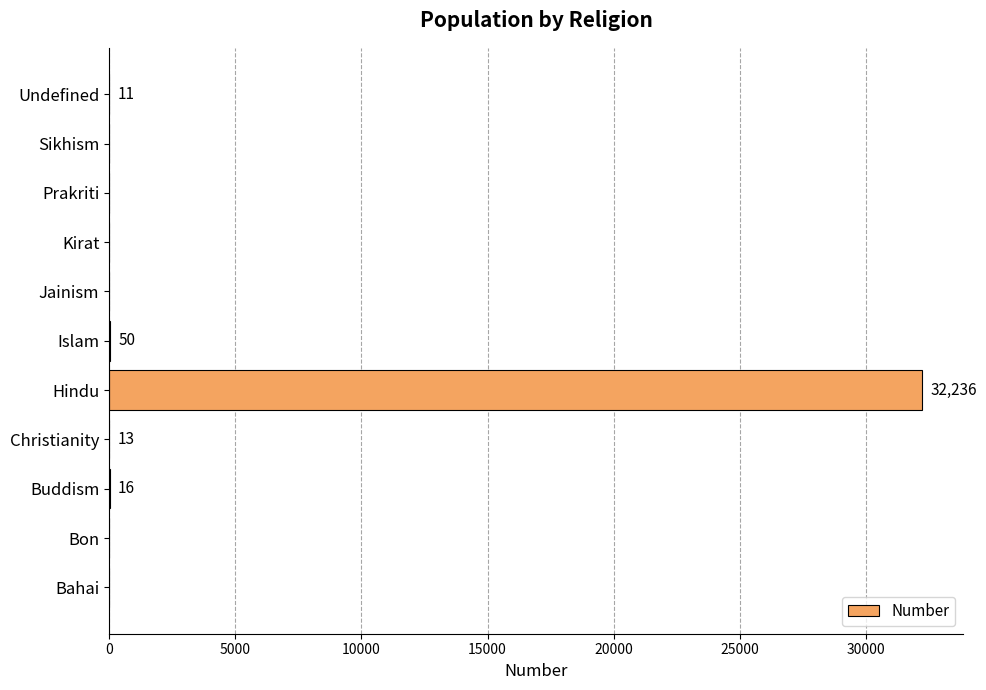

Is it true that the value at Kirat is 0?

True